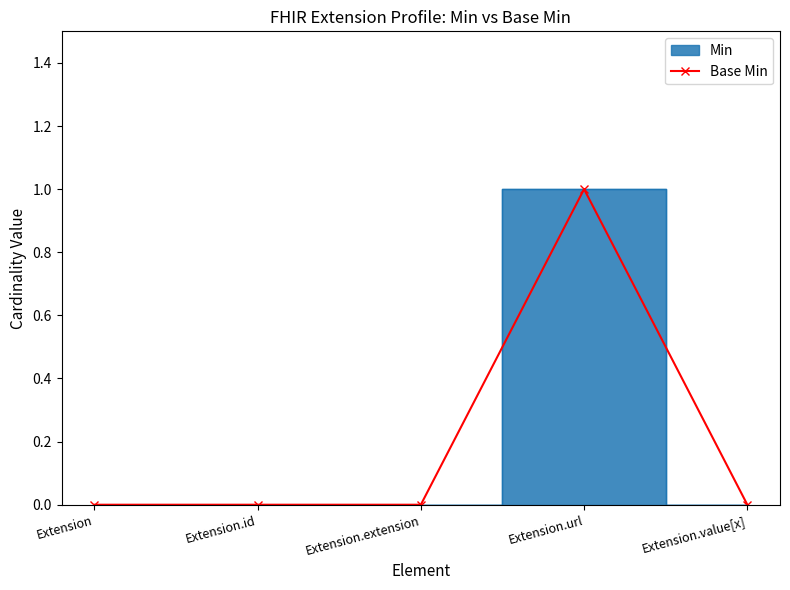

List the labels in order of value, smallest first.

Extension, Extension.id, Extension.extension, Extension.value[x], Extension.url